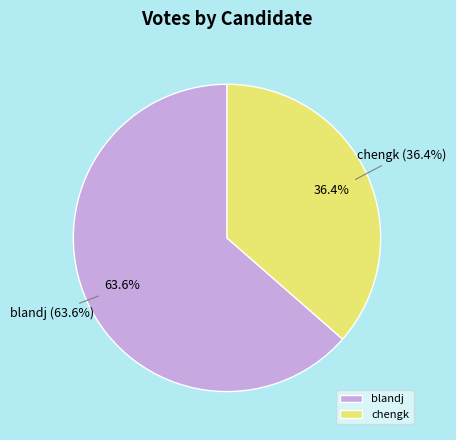

True or false: blandj accounts for 64% of the total.

True